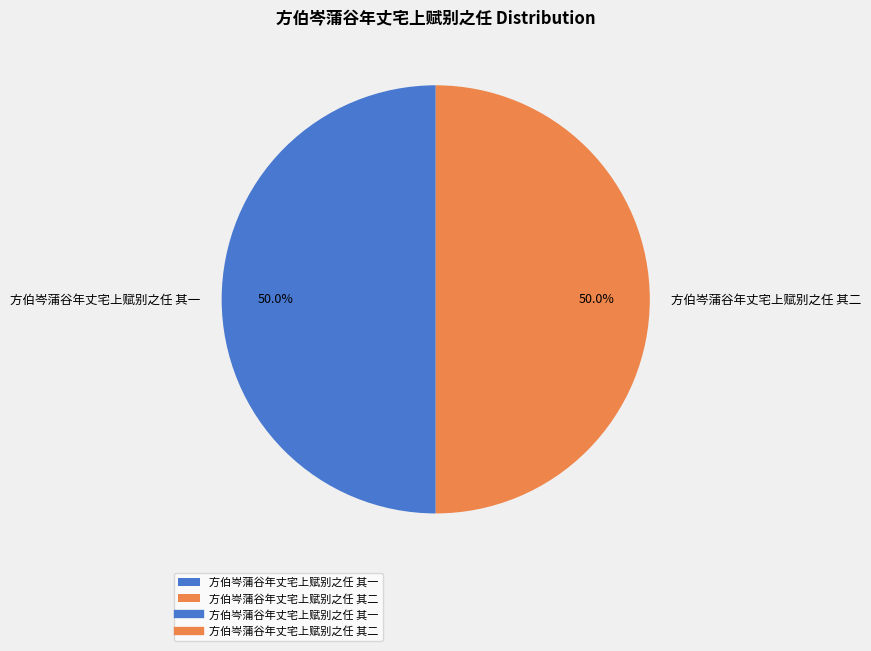

Combined, what portion of the pie is 方伯岑蒲谷年丈宅上赋别之任 其二 and 方伯岑蒲谷年丈宅上赋别之任 其一?

100.0%